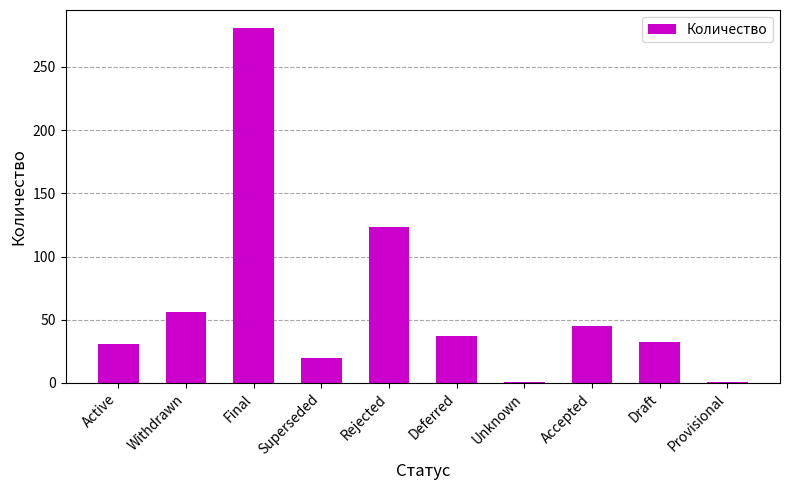

Where is the data nearest to the value 141?

Rejected